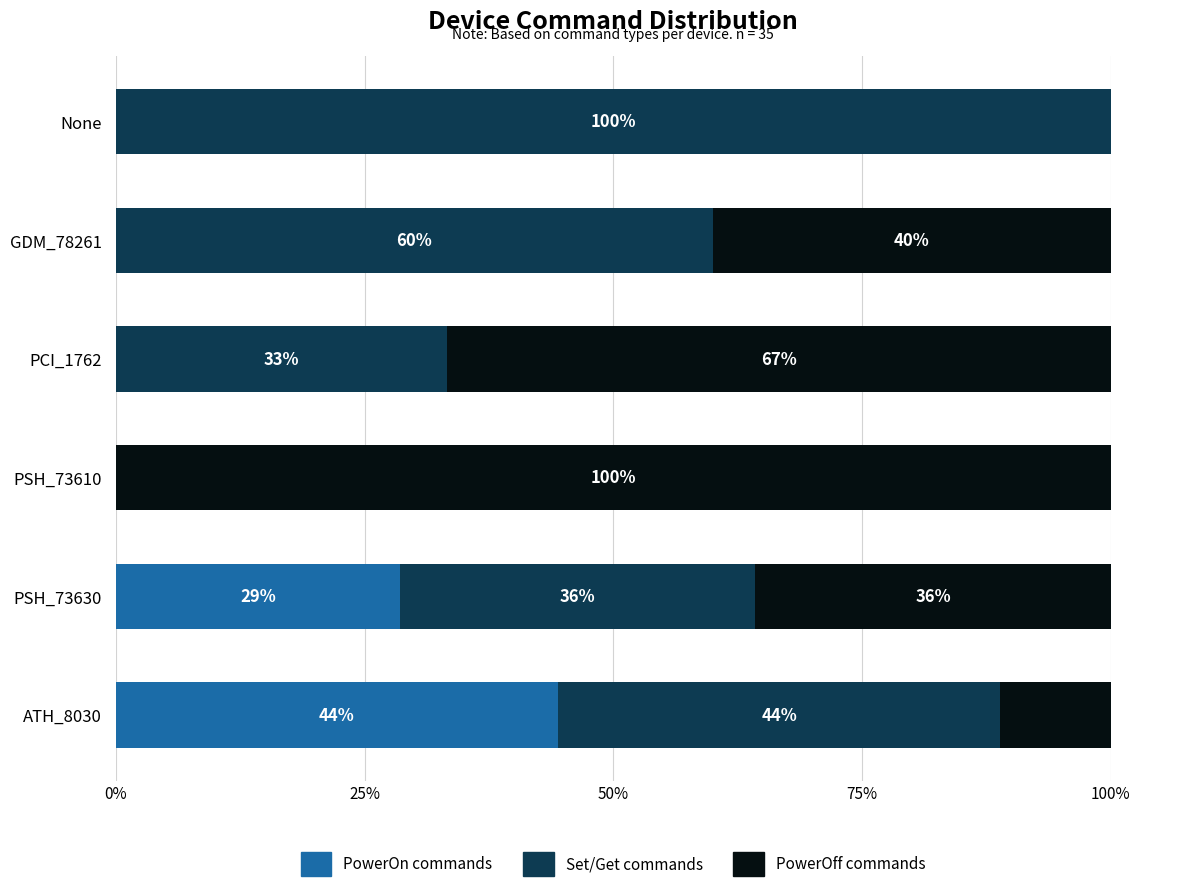

True or false: PowerOff commands has a value of 100.0 at PSH_73610.

True